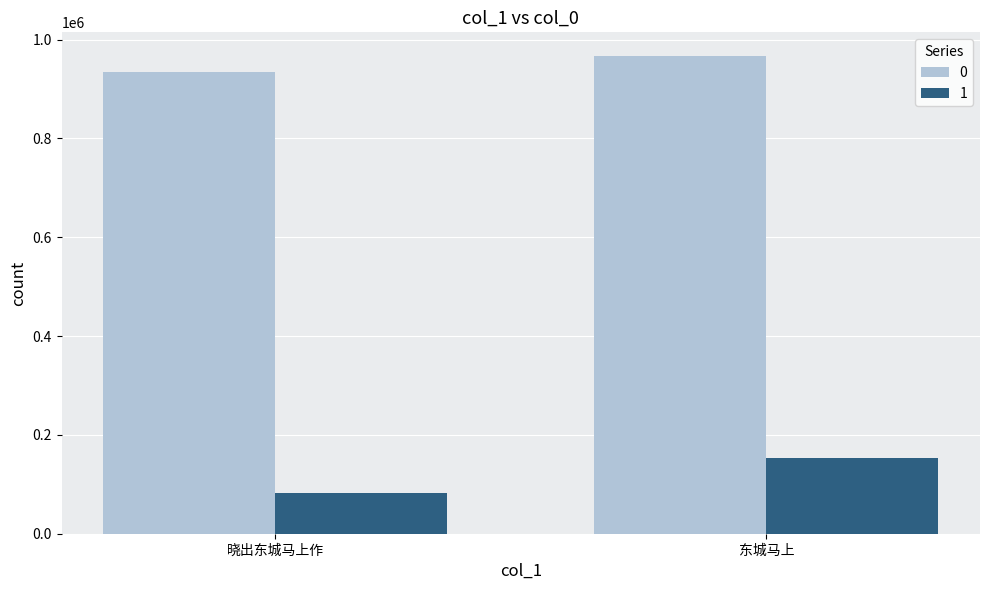

Does the chart contain stacked bars?

No